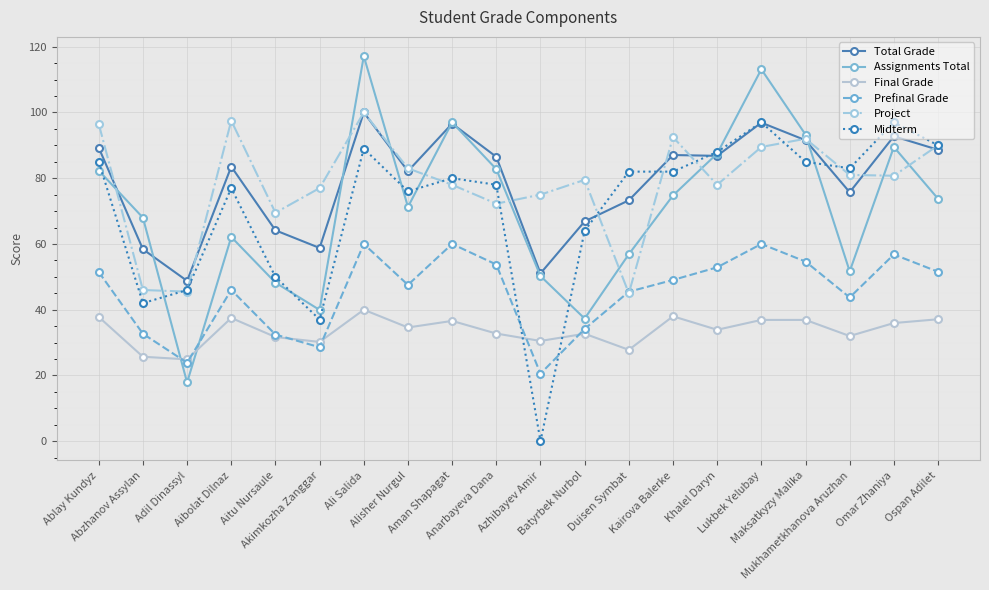

In Assignments Total, how many points are higher than both neighbors (excluding endpoints)?

5